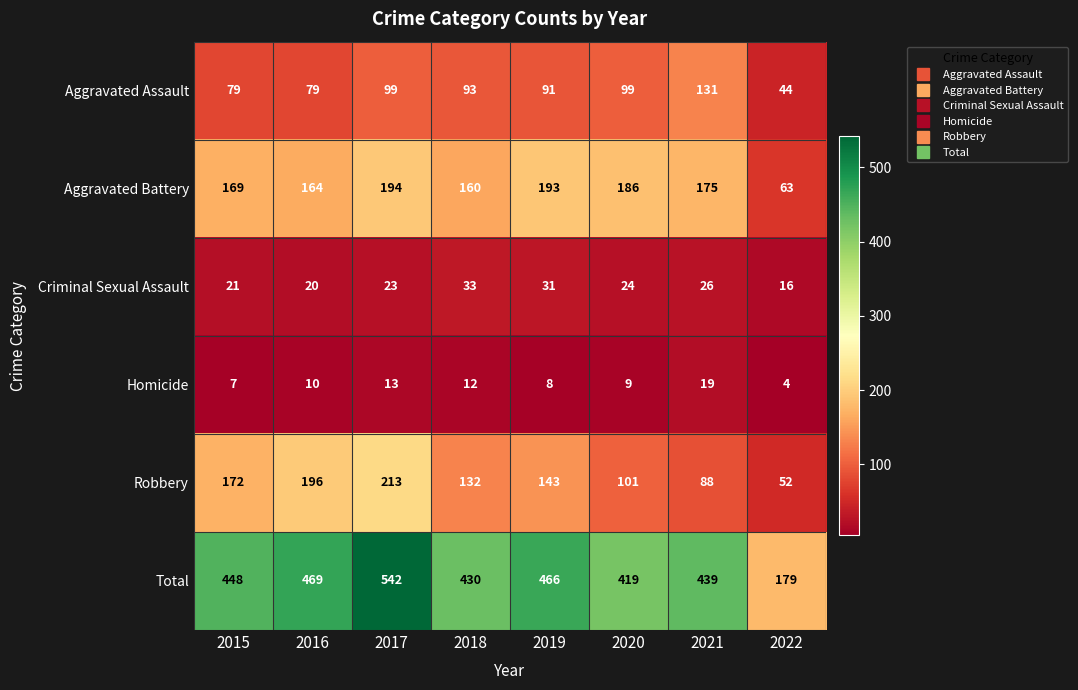

Rank the series at 2016 from lowest to highest value.

Homicide, Criminal Sexual Assault, Aggravated Assault, Aggravated Battery, Robbery, Total